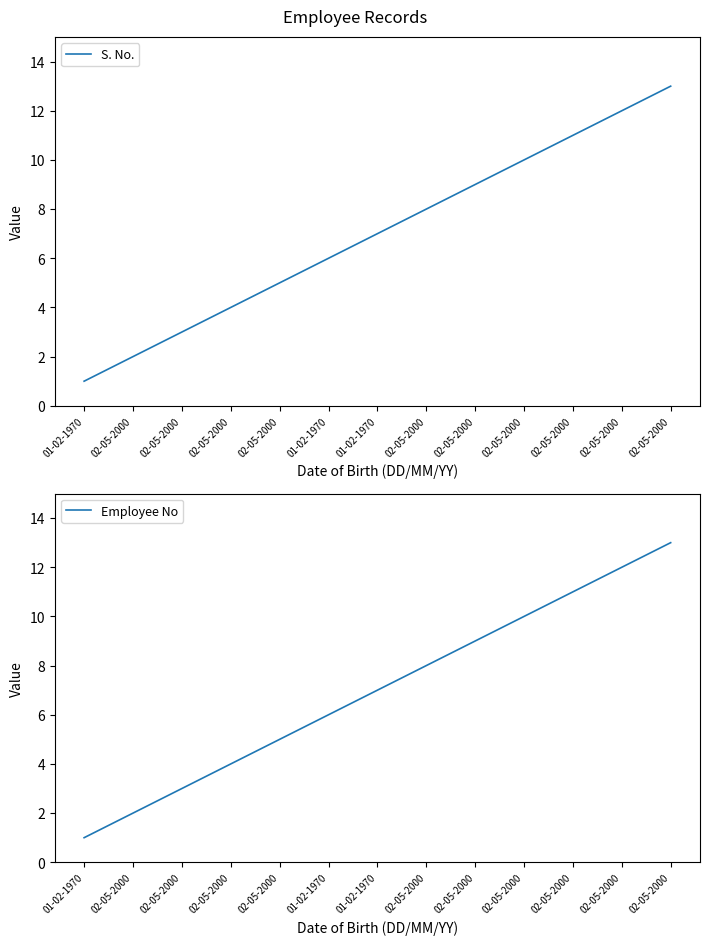

What is the minimum value shown in the chart?

1